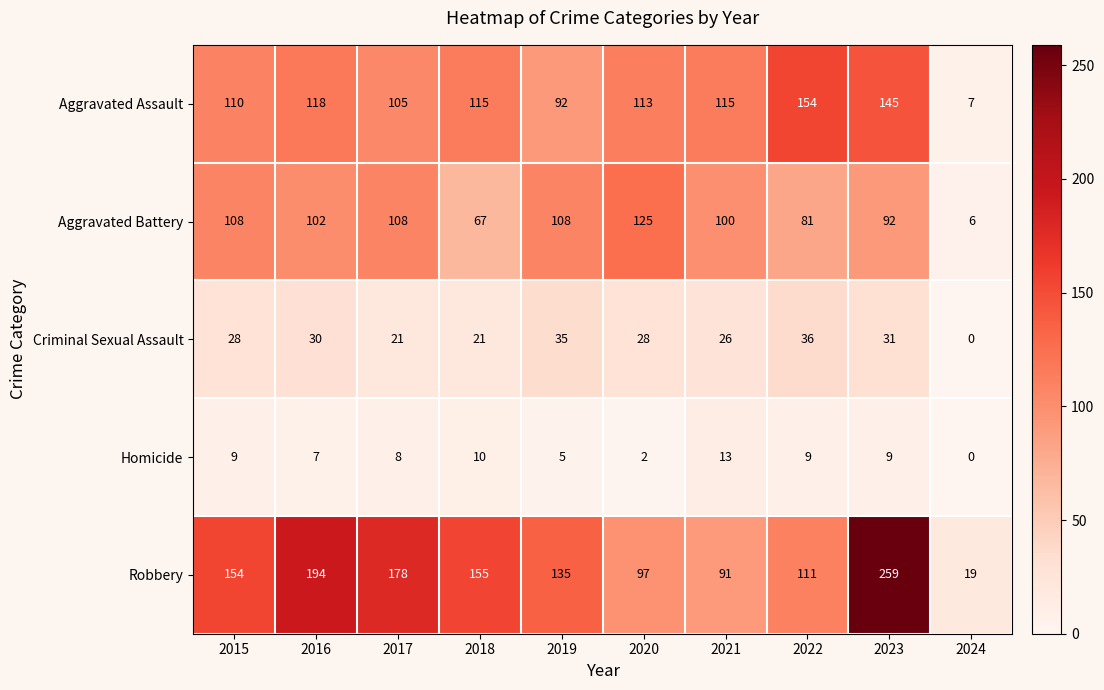

The Aggravated Battery series shows 182 at 2019. True or false?

False